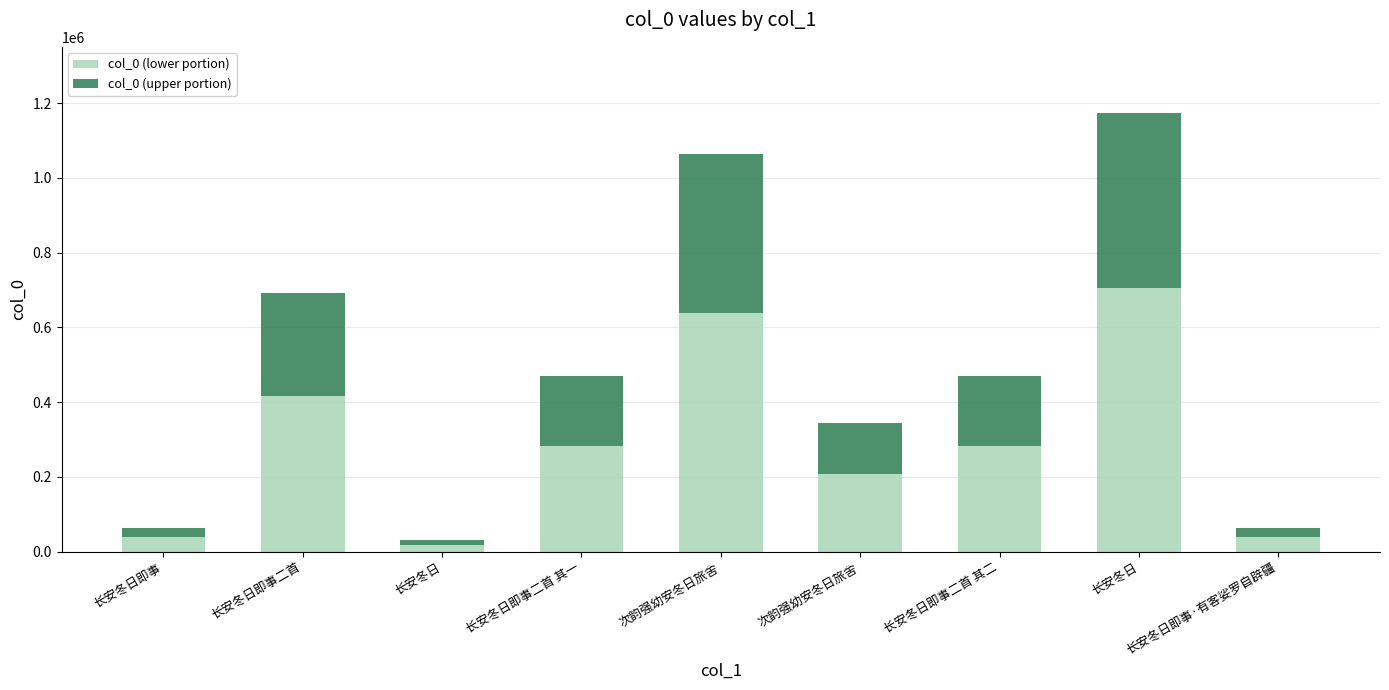

What are all the series names shown in the legend?

col_0 (lower portion), col_0 (upper portion)